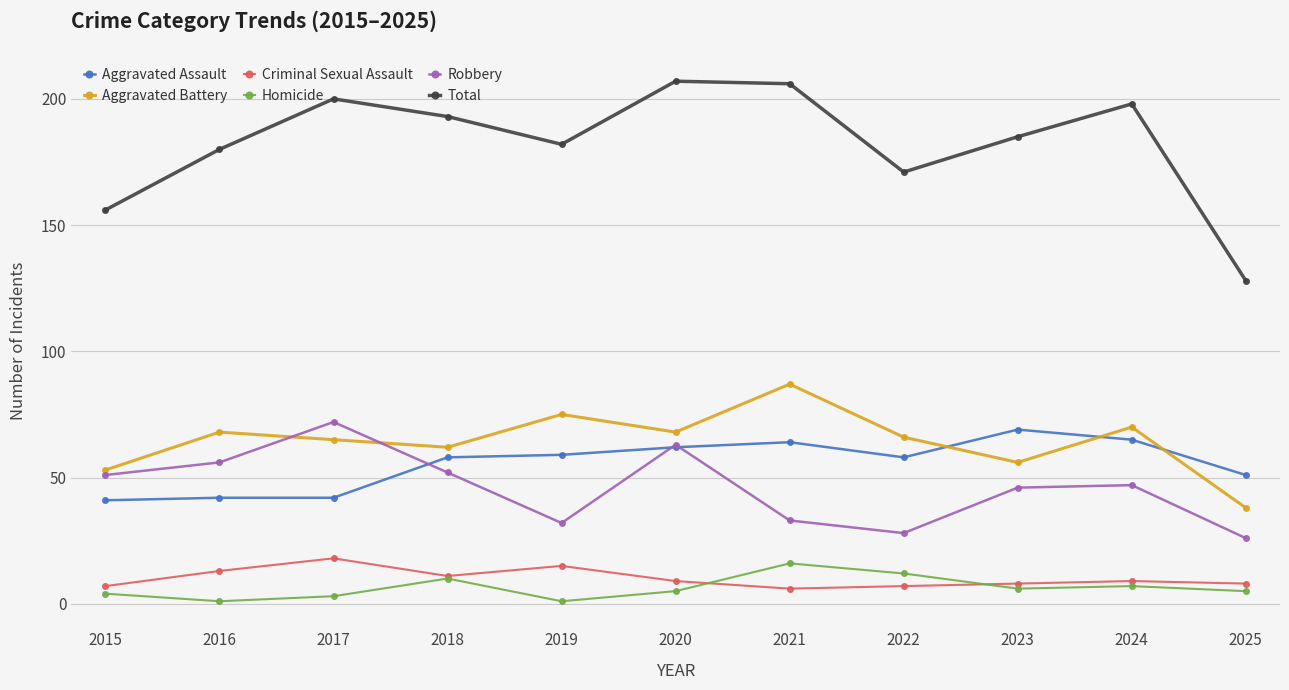

At which label does Aggravated Battery first exceed 66?

2016